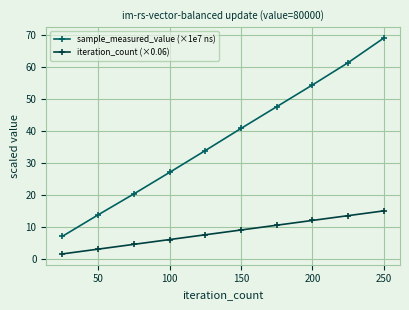

Reading left to right, extract all data points from this chart.

sample_measured_value (×1e7 ns): 7.0	13.7	20.3	27.0	33.9	40.8	47.6	54.5	61.5	69.2
iteration_count (×0.06): 1.5	3.0	4.5	6.0	7.5	9.0	10.5	12.0	13.5	15.0